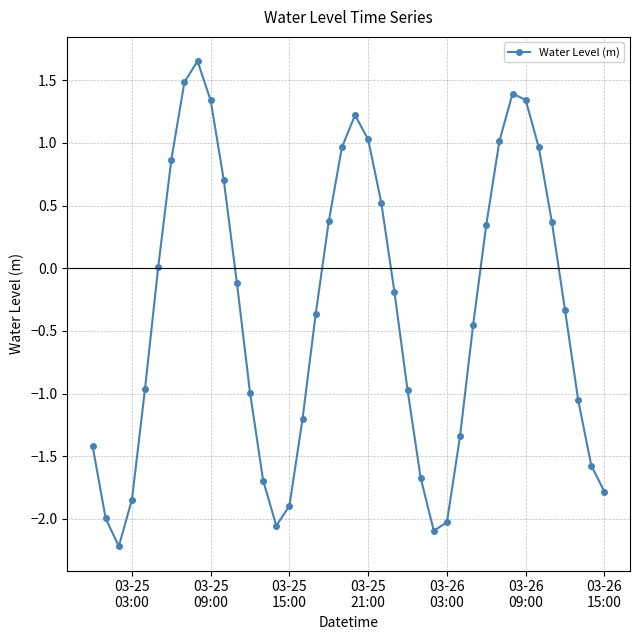

What is the difference between the maximum and minimum values?

3.9